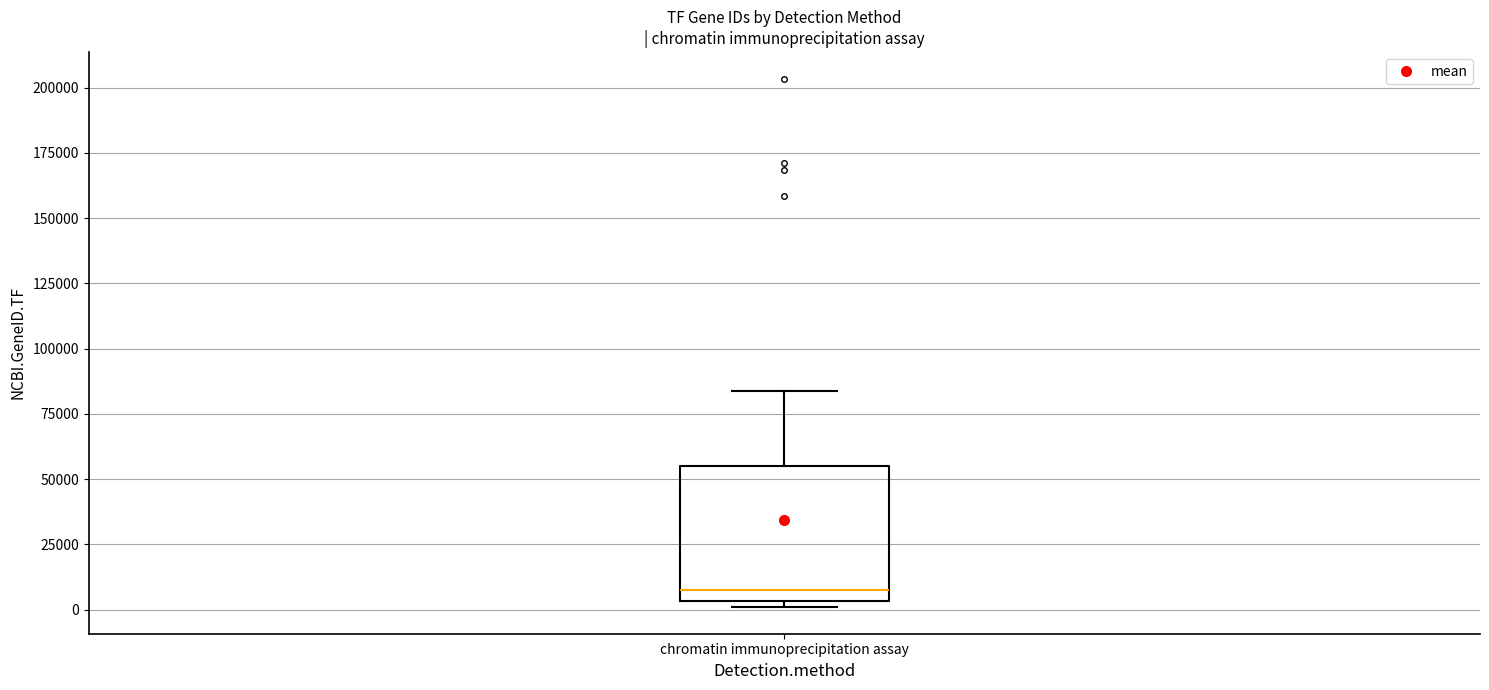

Read this box plot against the y-axis: the position of the median line, the range covered by the box, and the ends of both whiskers. The values are not printed on the chart, so give them approximately, as read against the axis.

median 5000 (just above the box's lower edge), box 5000 to 55000, whiskers 0 to 85000